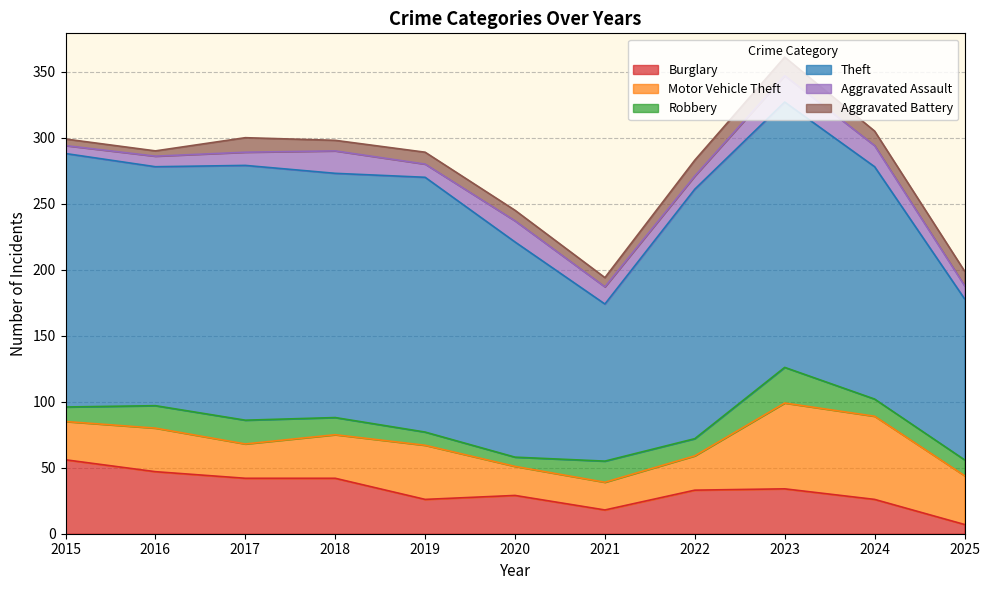

In Burglary, how many points are lower than both neighbors (excluding endpoints)?

2